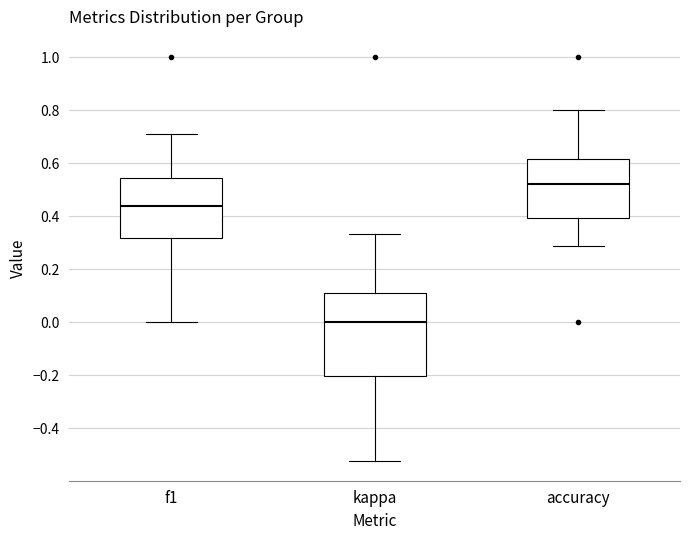

Where does the upper whisker of the box for accuracy end on the y-axis? The values are not printed on the chart, so give them approximately, as read against the axis.

0.80